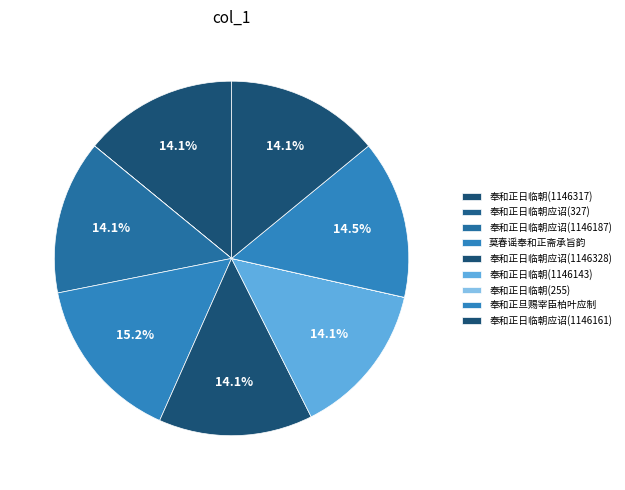

Is there any slice that represents more than half of the pie?

No